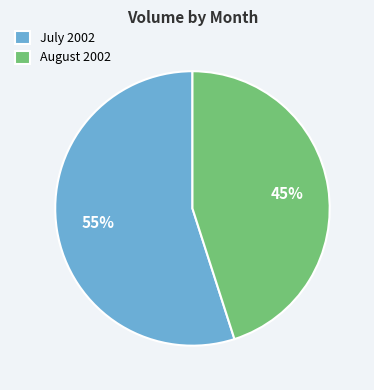

Does any single category account for the majority?

Yes